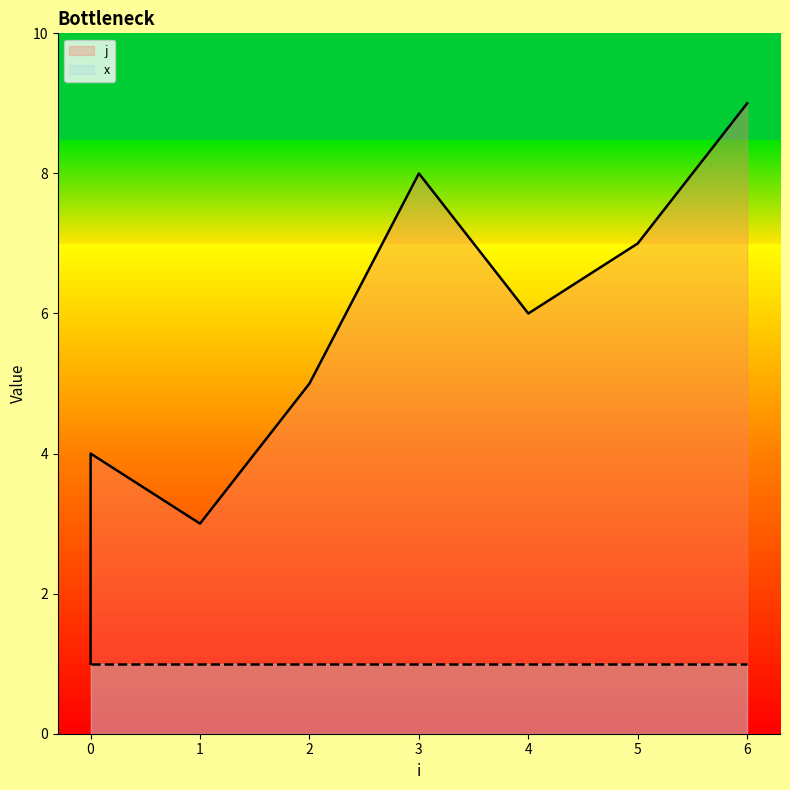

The value at 0 is 1. True or false?

True